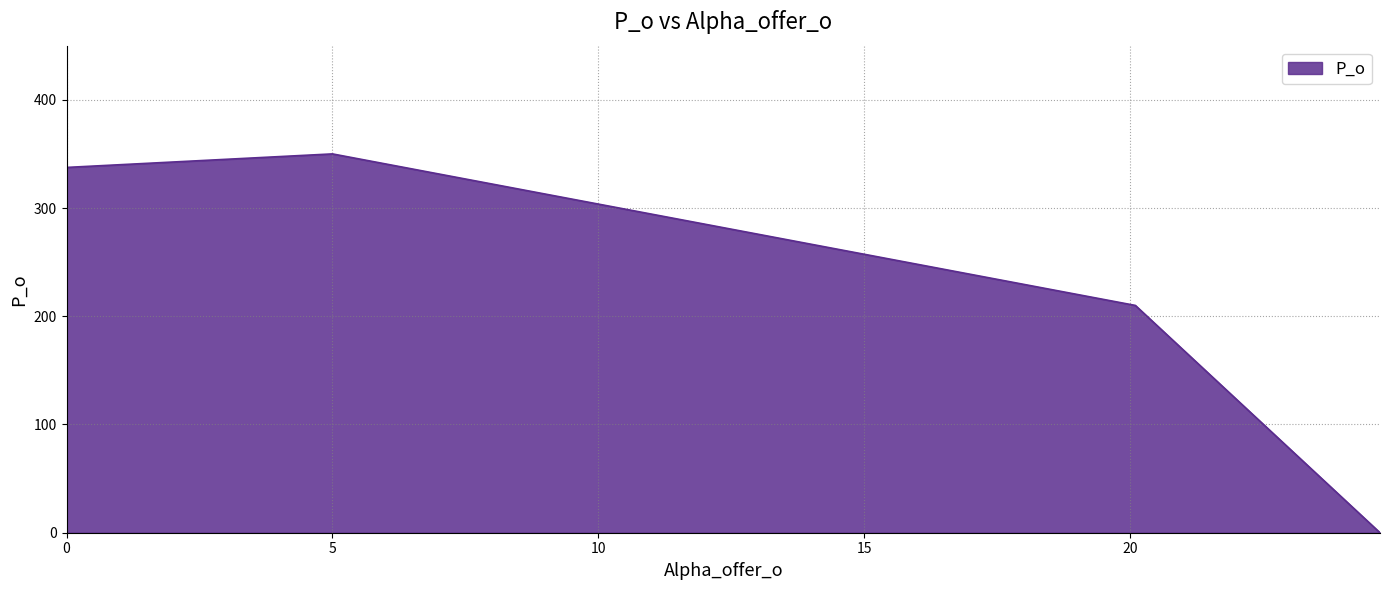

What is the difference between the second highest and second lowest values?

127.5